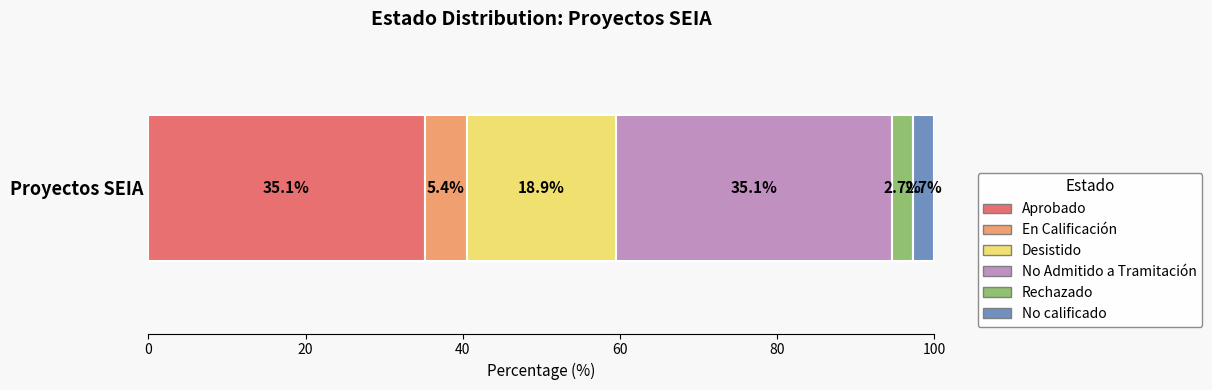

The value of Aprobado at Proyectos SEIA is 35.1. True or false?

True